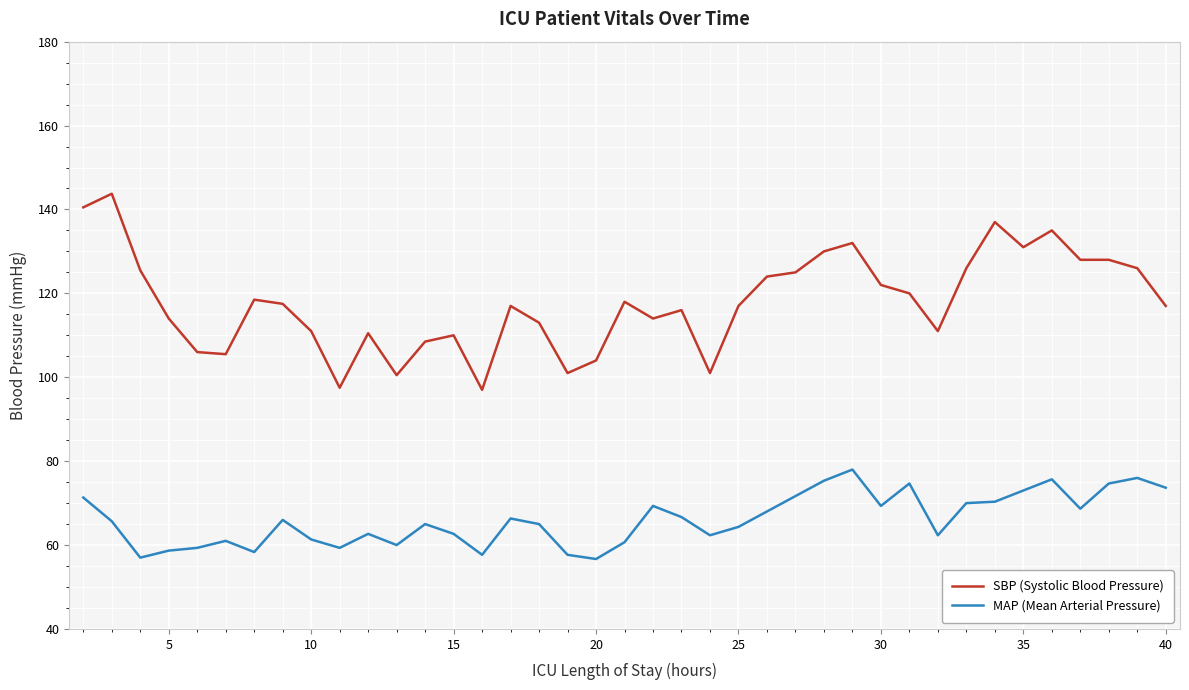

What is the lowest value of the SBP (Systolic Blood Pressure) series?

97.0